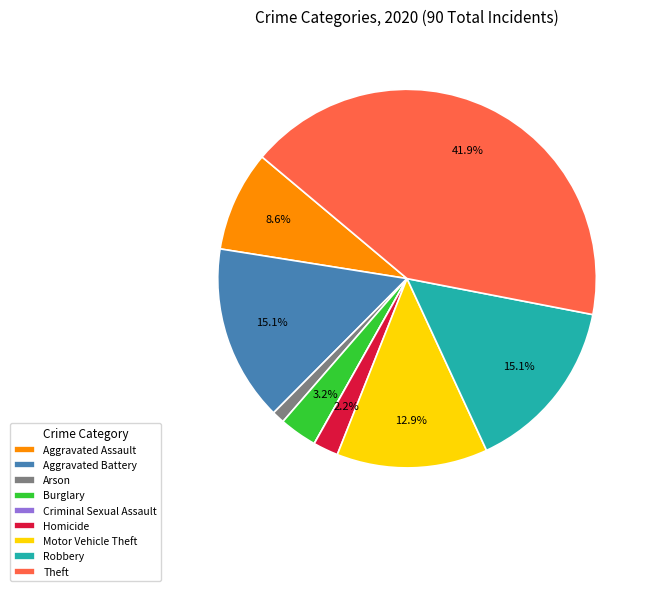

Combined, do Motor Vehicle Theft and Burglary account for over 50%?

No